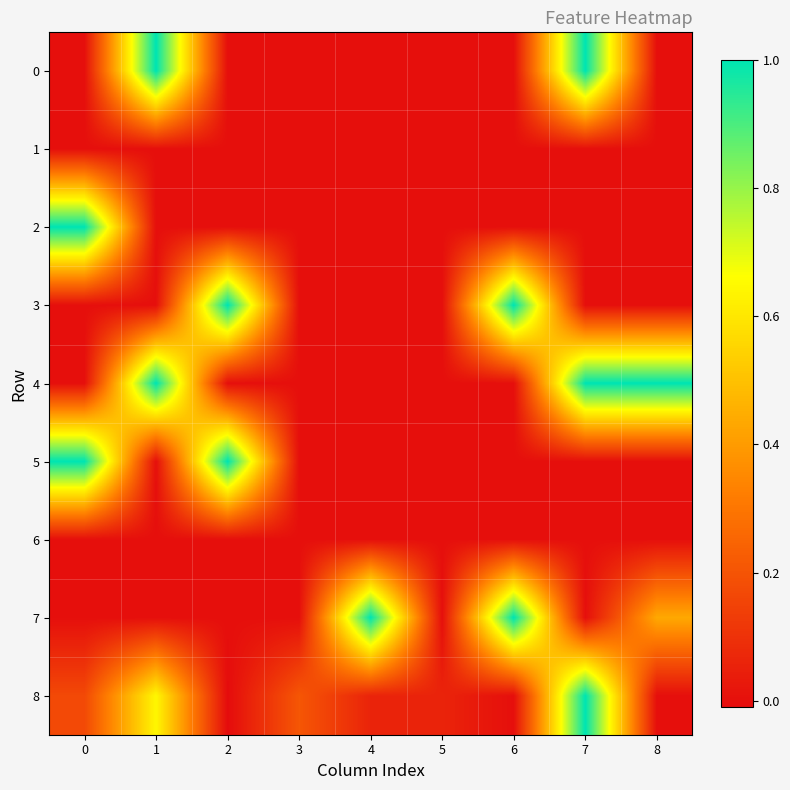

Reading left to right, what are all the values shown in this chart?

row_0: 0=0.0	1=1.0	2=0.0	3=0.0	4=0.0	5=0.0	6=0.0	7=1.0	8=0.0
row_1: 0=0.0	1=0.0	2=0.0	3=0.0	4=0.0	5=0.0	6=0.0	7=0.0	8=0.0
row_2: 0=1.0	1=0.0	2=0.0	3=0.0	4=0.0	5=0.0	6=0.0	7=0.0	8=0.0
row_3: 0=0.0	1=0.0	2=1.0	3=0.0	4=0.0	5=0.0	6=1.0	7=0.0	8=0.0
row_4: 0=0.0	1=1.0	2=0.0	3=0.0	4=0.0	5=0.0	6=0.0	7=1.0	8=1.0
row_5: 0=1.0	1=0.0	2=1.0	3=0.0	4=0.0	5=0.0	6=0.0	7=0.0	8=0.0
row_6: 0=0.0	1=0.0	2=0.0	3=0.0	4=0.0	5=0.0	6=0.0	7=0.0	8=0.0
row_7: 0=0.0	1=0.0	2=0.0	3=0.0	4=1.0	5=0.0	6=1.0	7=0.0	8=0.4
row_8: 0=0.2	1=0.6	2=-0.0	3=0.2	4=0.1	5=0.1	6=0.0	7=1.0	8=0.0